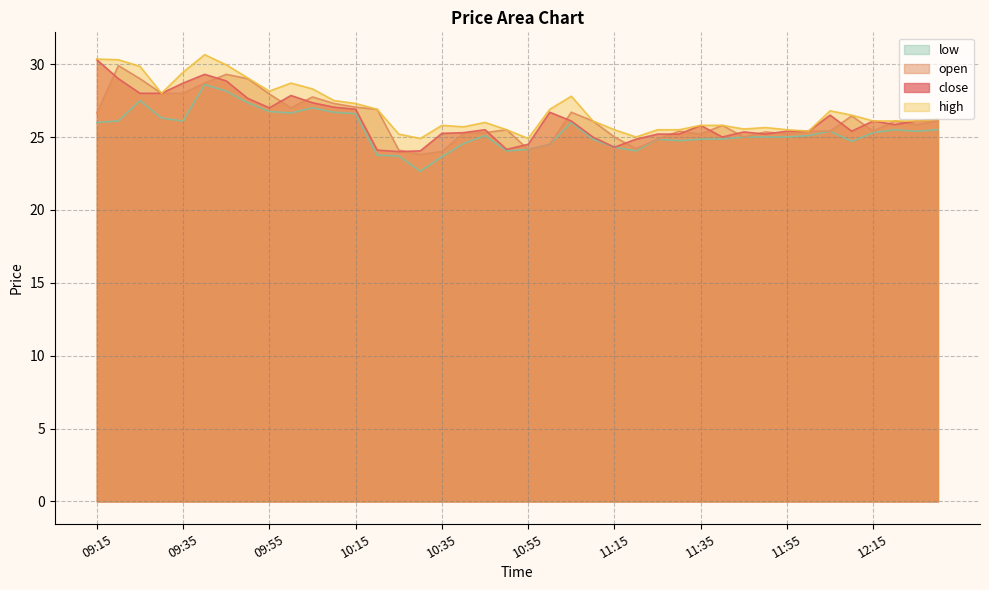

What is the difference between the maximum and minimum values in the low series?

6.0